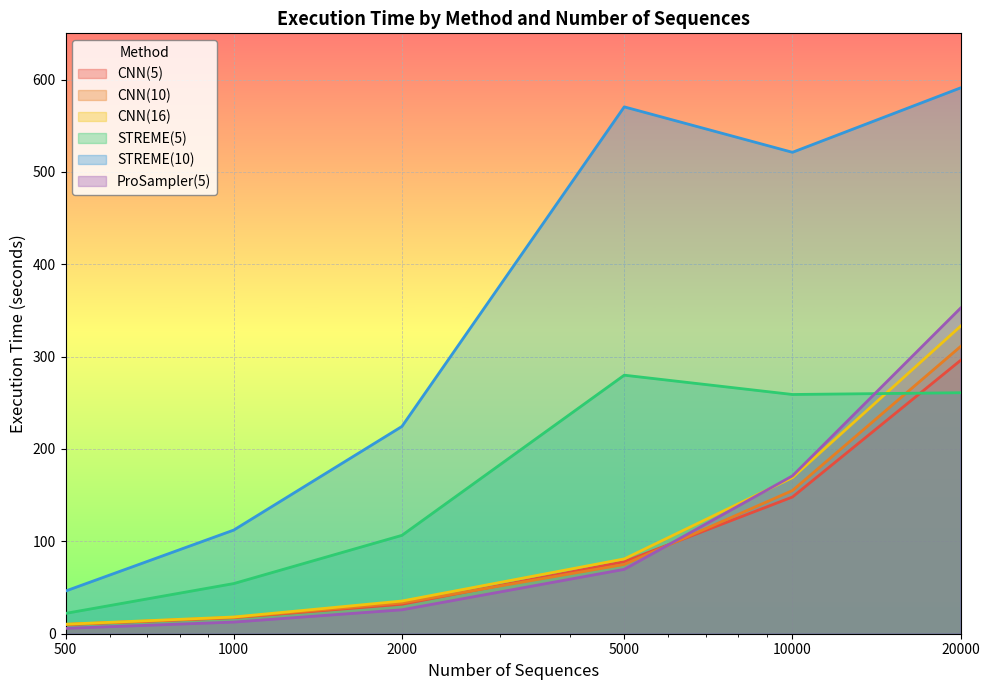

What is the total value across all series at 20000?

2144.5